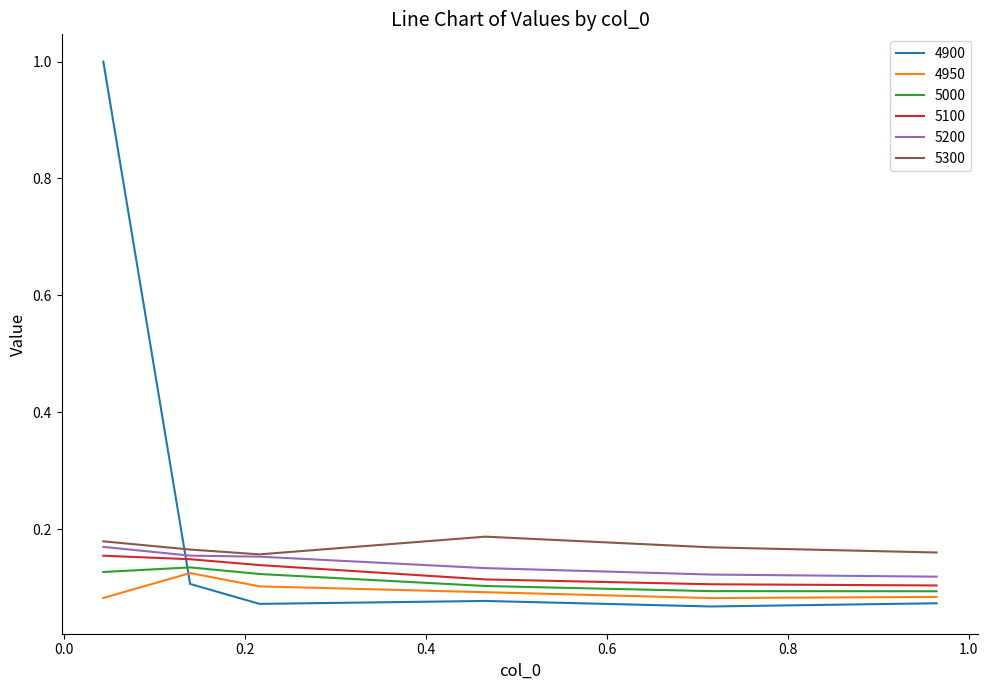

Which series has the largest range (max minus min)?

4900